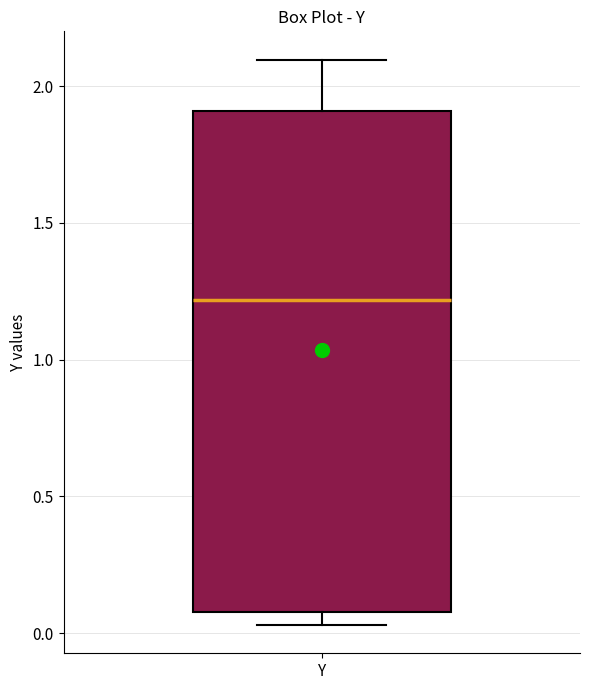

Read this box plot against the y-axis: the position of the median line, the range covered by the box, and the ends of both whiskers. The values are not printed on the chart, so give them approximately, as read against the axis.

median 1.20, box 0.10 to 1.90, whiskers 0.05 to 2.10